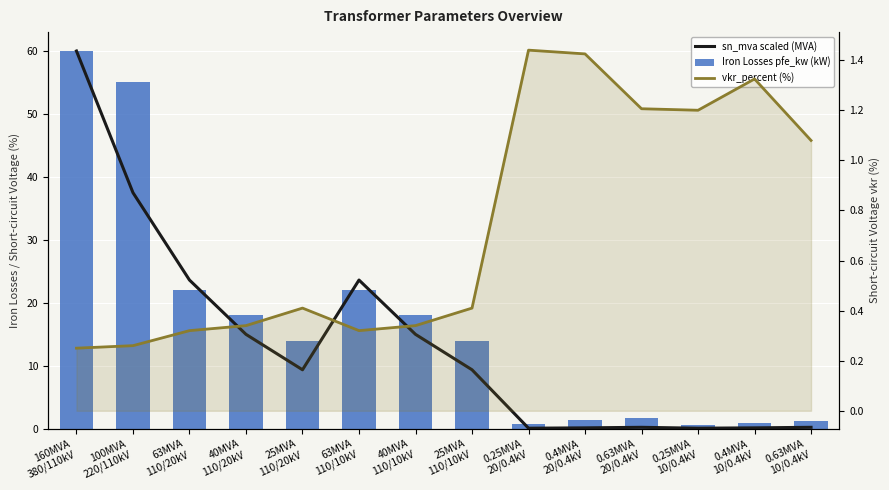

What are all the series names shown in the legend?

sn_mva scaled (MVA), Iron Losses pfe_kw (kW), vkr_percent (%)